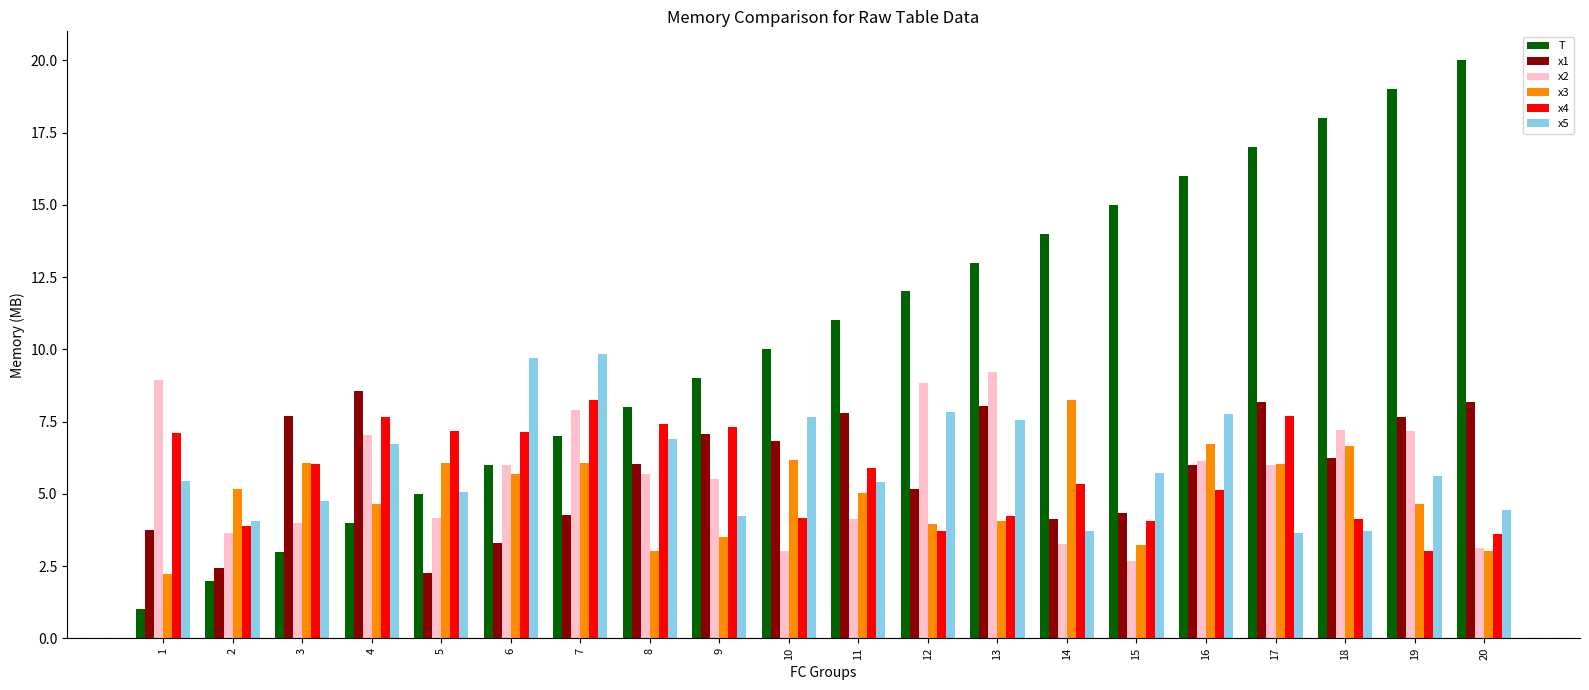

True or false: x3 has a value of 6.1 at 7.

True